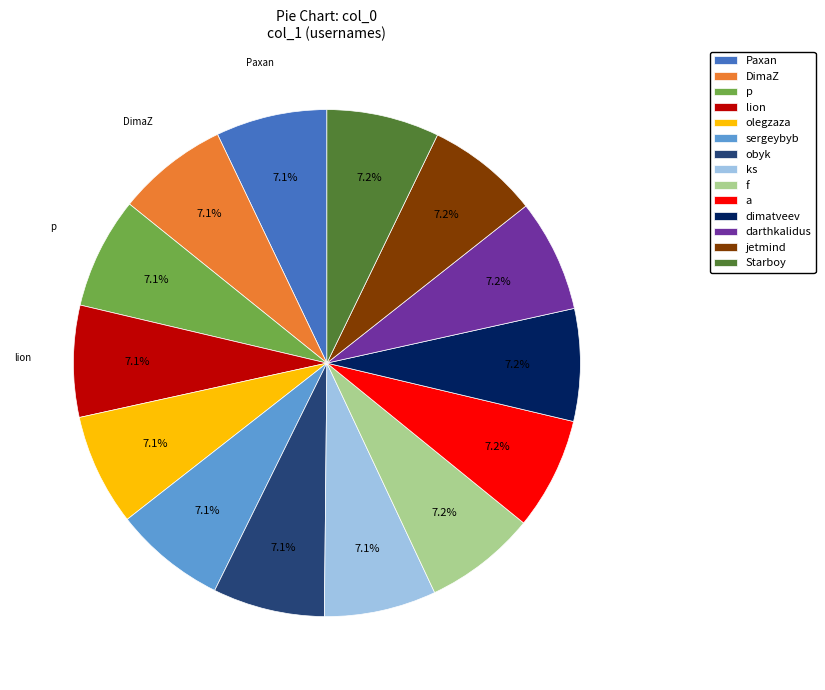

What is the ratio of the value at dimatveev to the value at DimaZ?

1.0